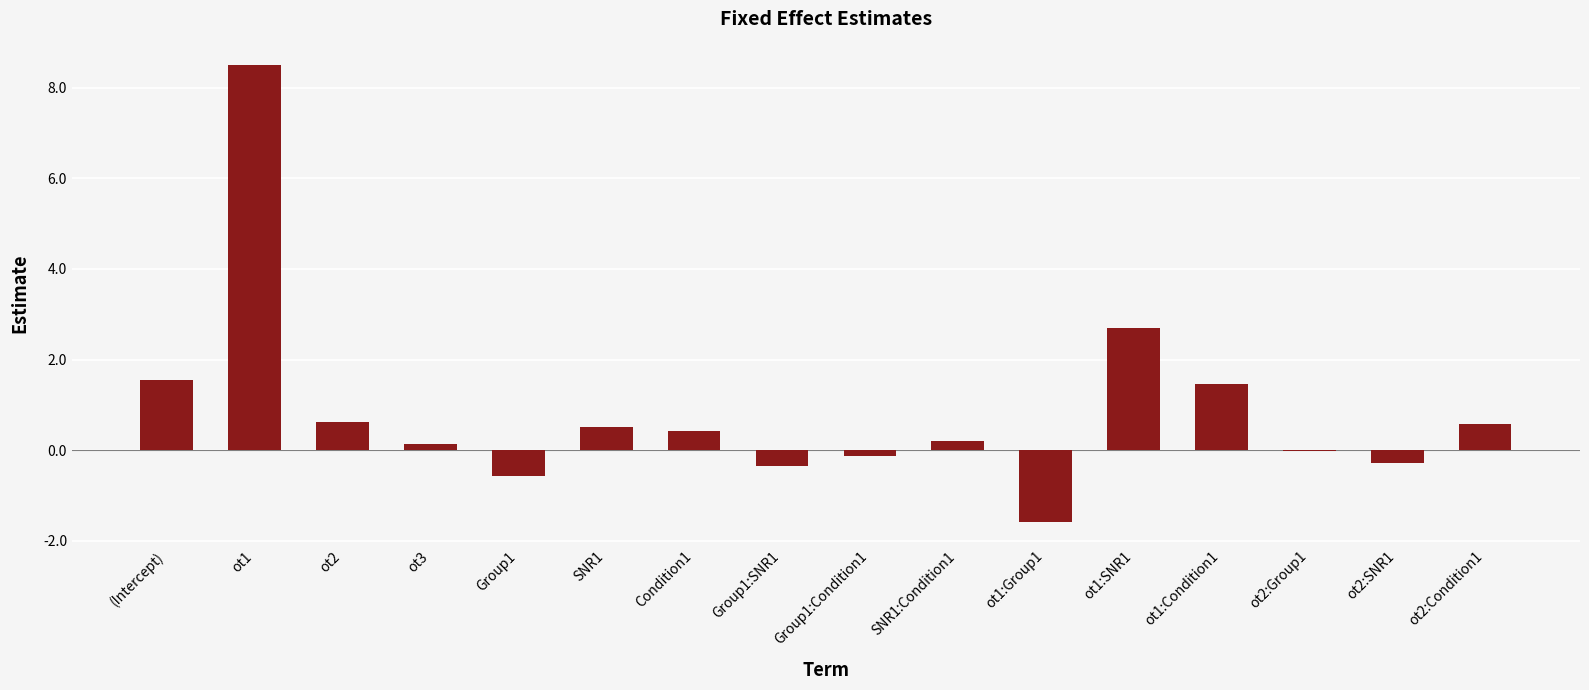

Is it true that the value at ot1:SNR1 is 2.7?

True